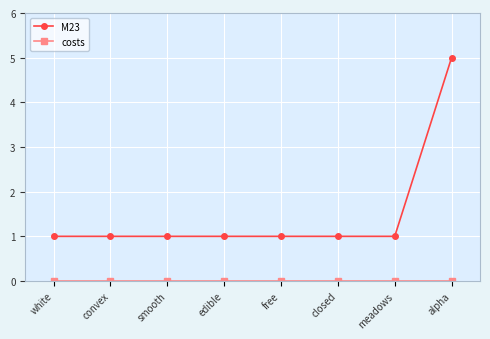

Which series has the largest range (max minus min)?

M23